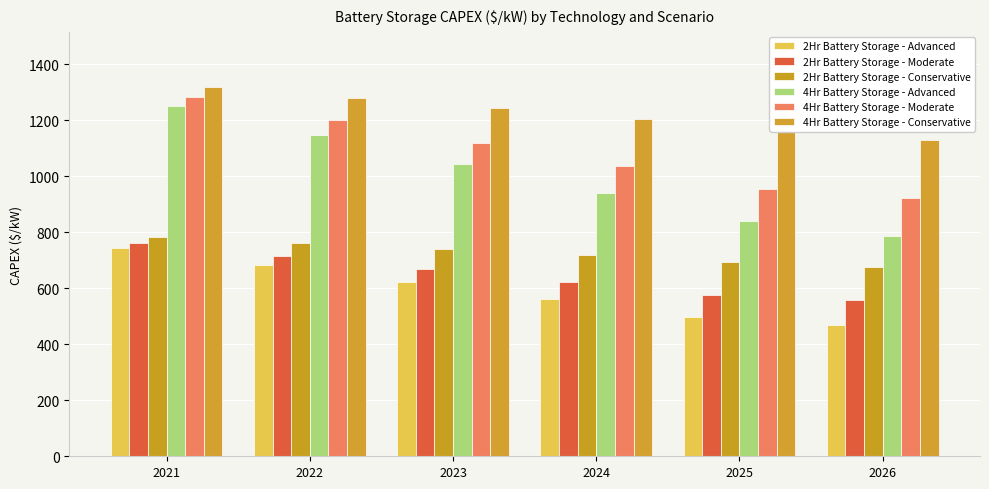

List the labels in order of 2Hr Battery Storage - Moderate value, largest first.

2021, 2022, 2023, 2024, 2025, 2026